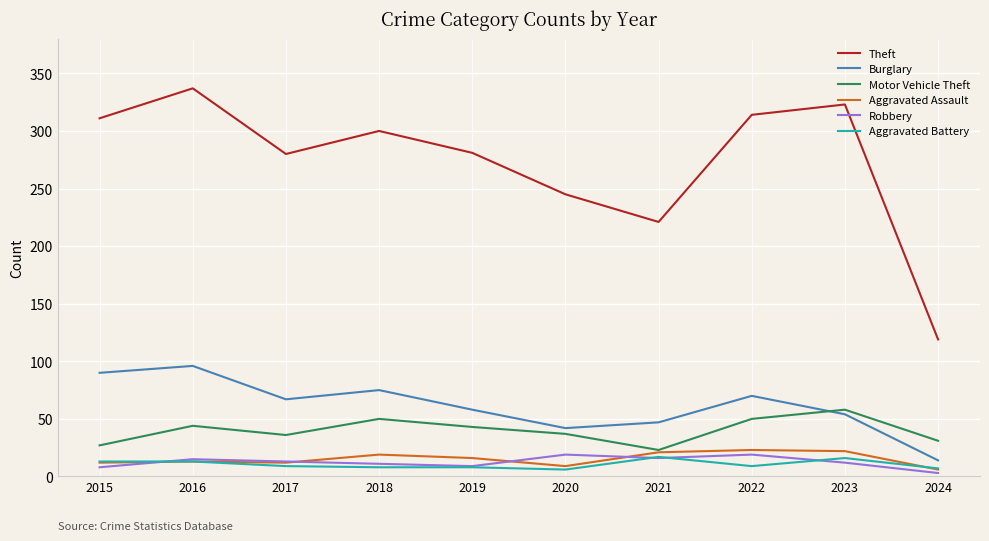

How many lines are shown in the chart?

6